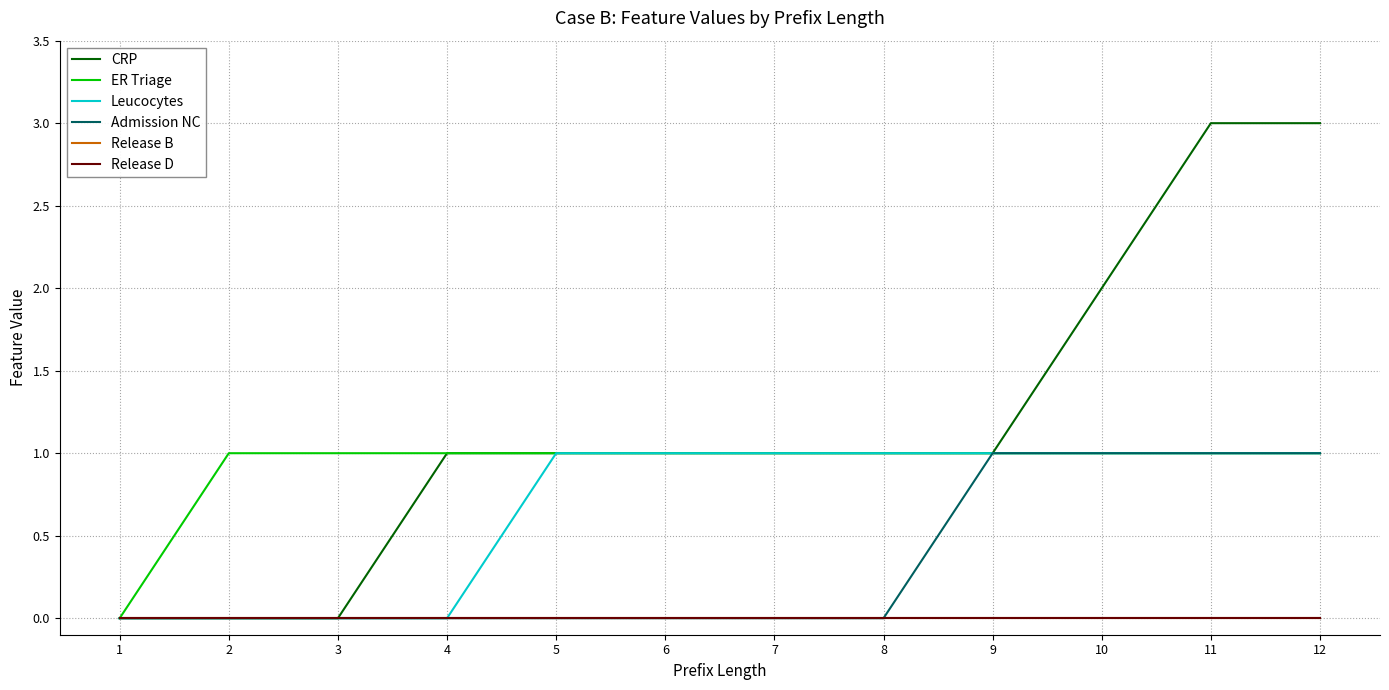

Reading left to right, what are all the values shown in this chart?

CRP: 0	0	0	1	1	1	1	1	1	2	3	3
ER Triage: 0	1	1	1	1	1	1	1	1	1	1	1
Leucocytes: 0	0	0	0	1	1	1	1	1	1	1	1
Admission NC: 0	0	0	0	0	0	0	0	1	1	1	1
Release B: 0	0	0	0	0	0	0	0	0	0	0	0
Release D: 0	0	0	0	0	0	0	0	0	0	0	0